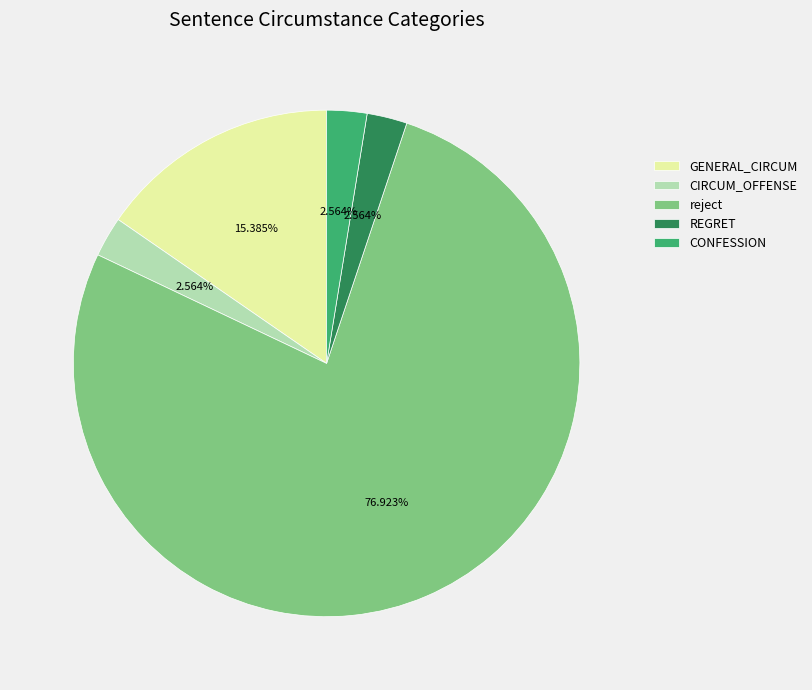

What portion of the pie excludes REGRET?

97.4%